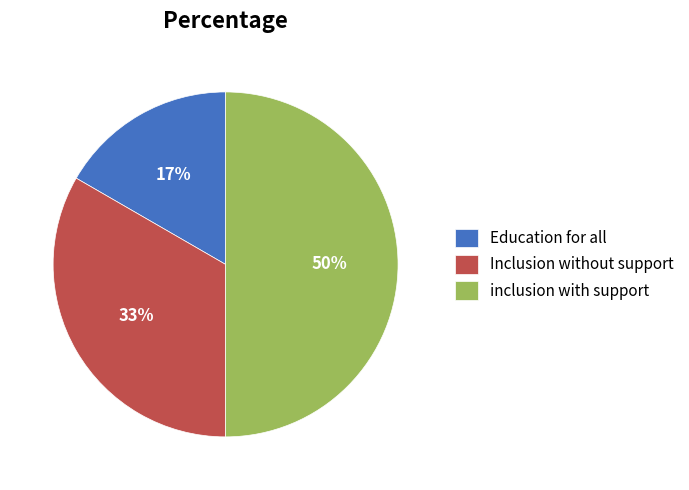

Is it true that inclusion with support is 50% of the pie?

True